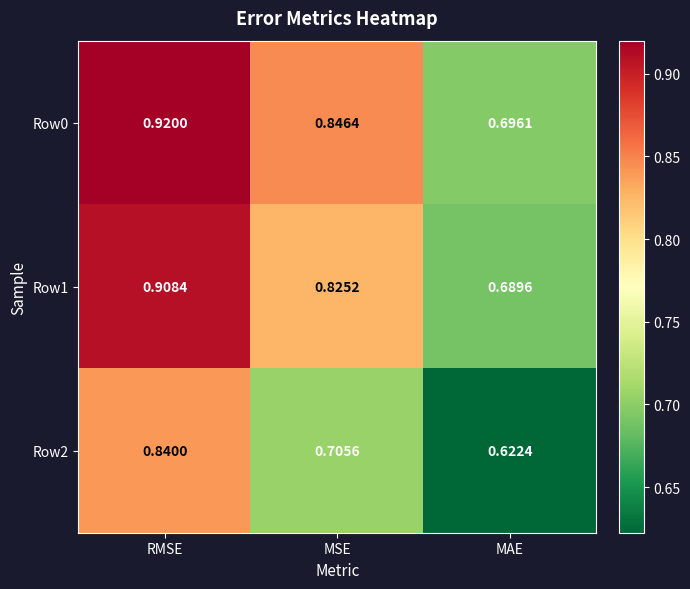

Which category has the lowest value across all series?

MAE